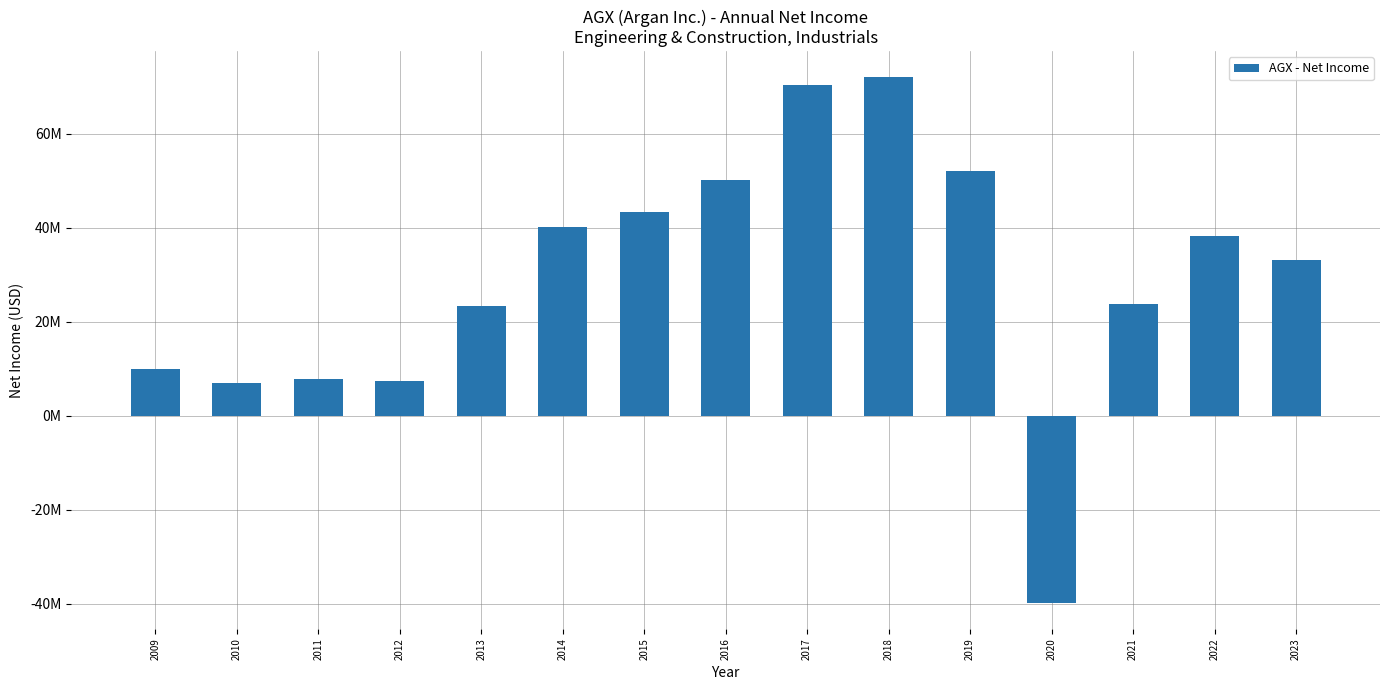

Reading left to right, transcribe all the data shown in this chart.

10019000	7040000	7774000	7408000	23265000	40125000	43455000	50204000	70328000	72011000	52036000	-39755000	23851000	38244000	33098000